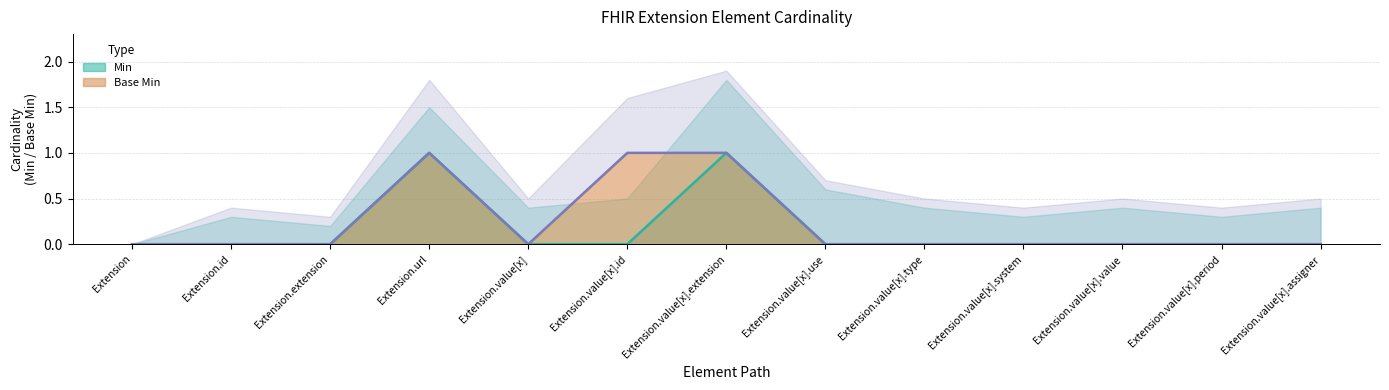

The Base Min series shows 0 at Extension.value[x].assigner. True or false?

True